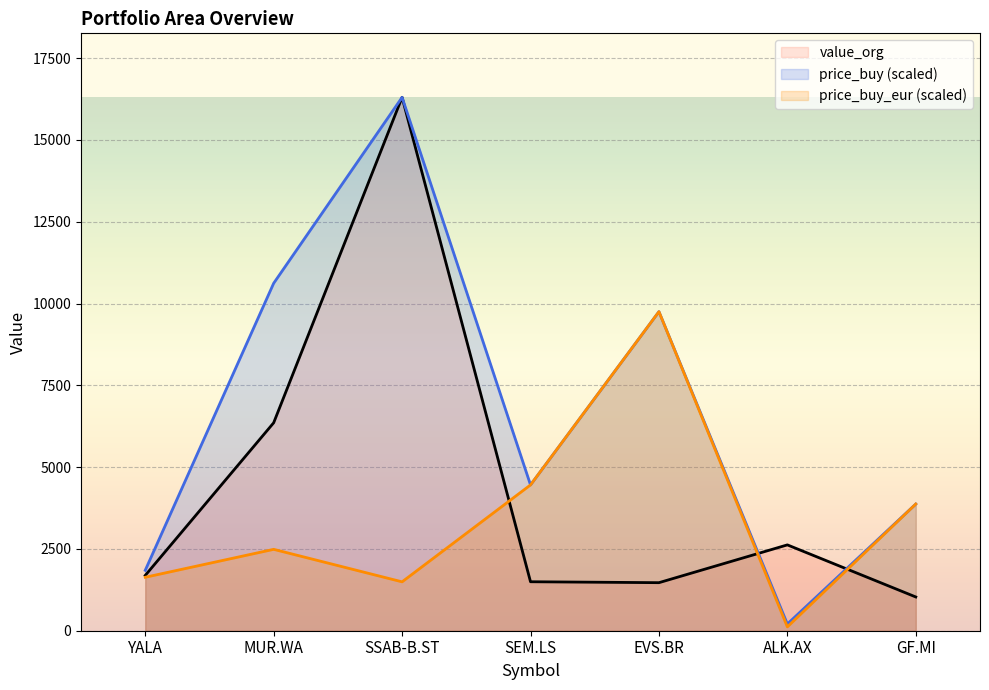

What is the average value of the value_org series?

4423.8